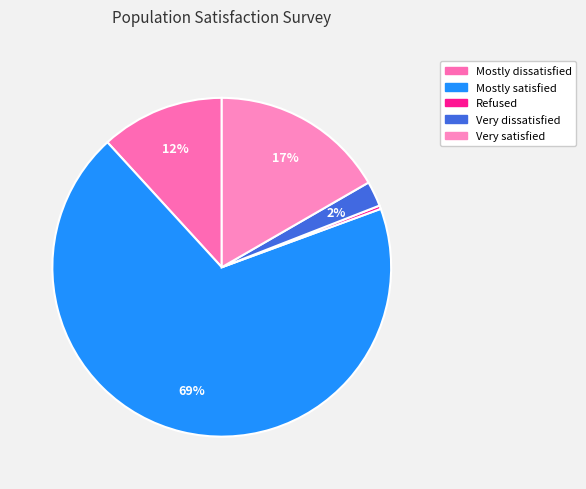

What is the total percentage of Mostly satisfied and Mostly dissatisfied?

80.6%